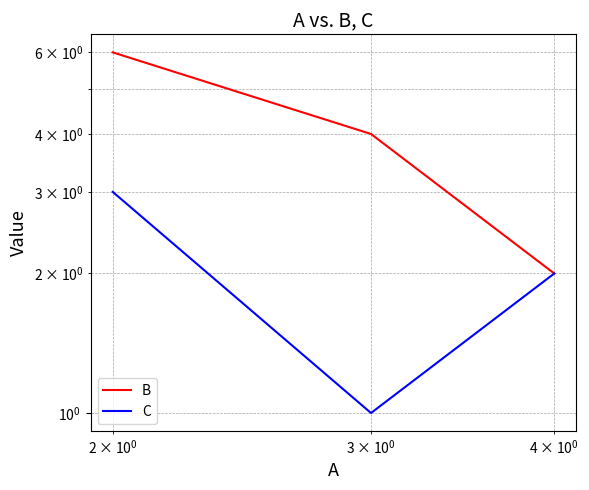

Does the chart display data point markers on the line(s)?

No